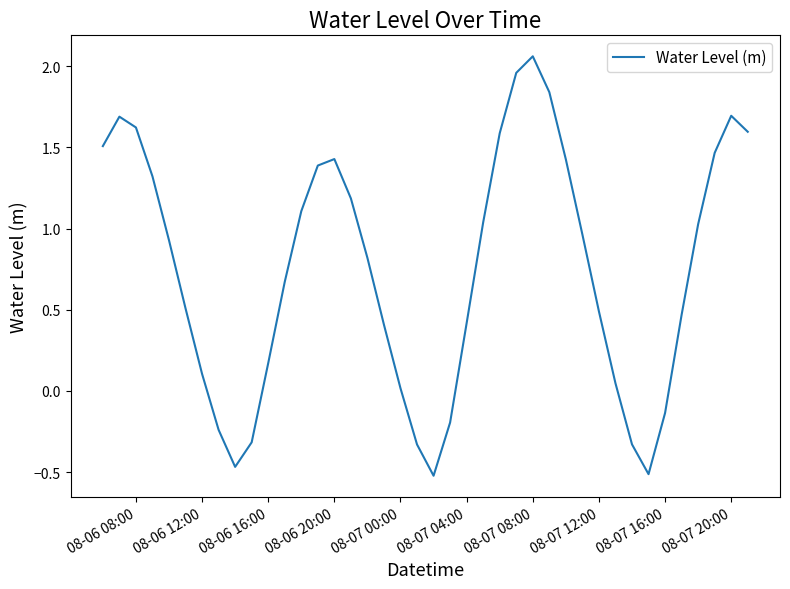

What is the difference between the maximum and minimum values?

2.6